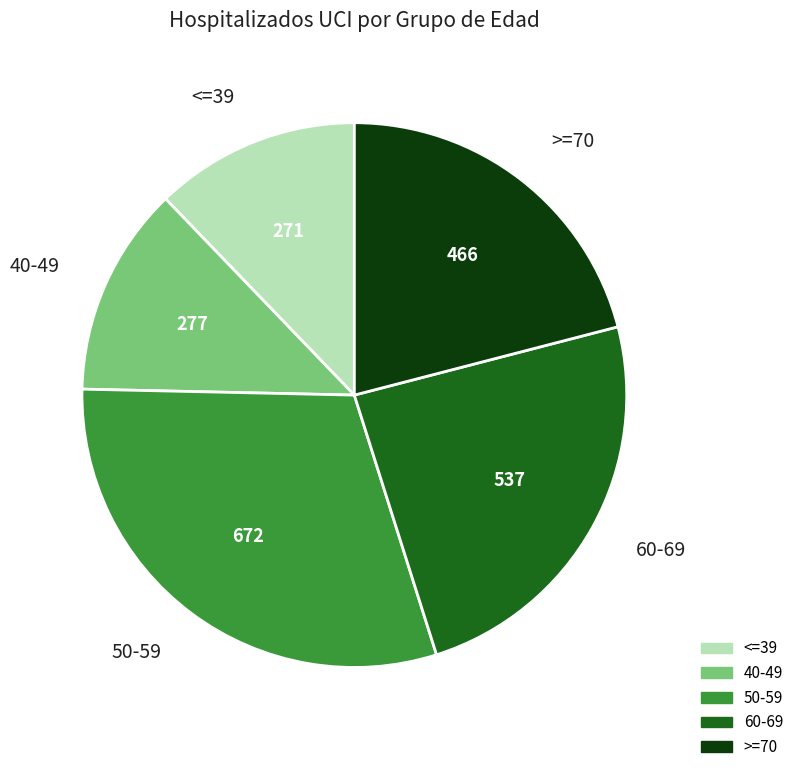

Is it true that 60-69 is 19% of the pie?

False